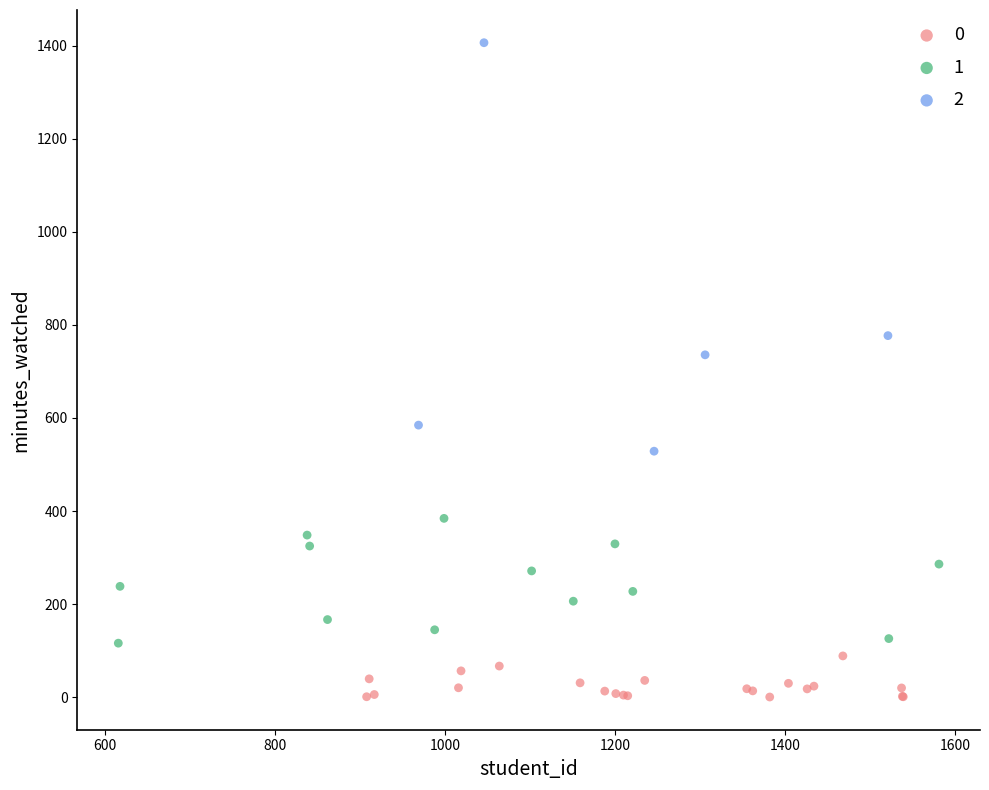

Which series reaches the maximum Y coordinate?

2